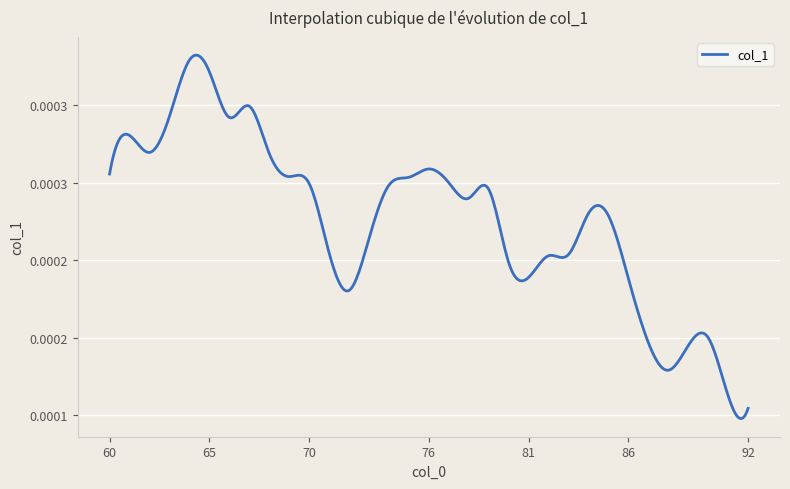

Does the chart have visible grid lines?

Yes